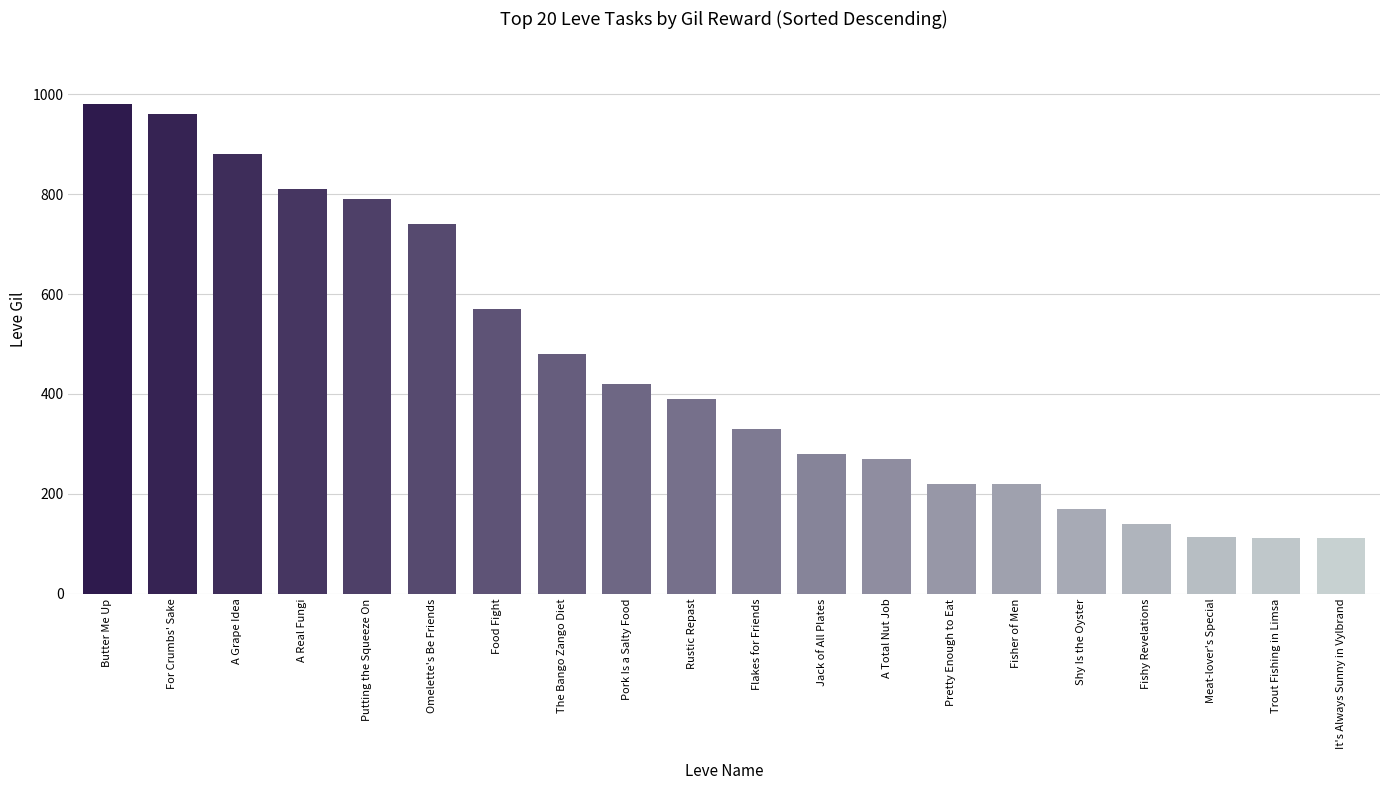

What is the difference between the values at Butter Me Up and Fishy Revelations?

840